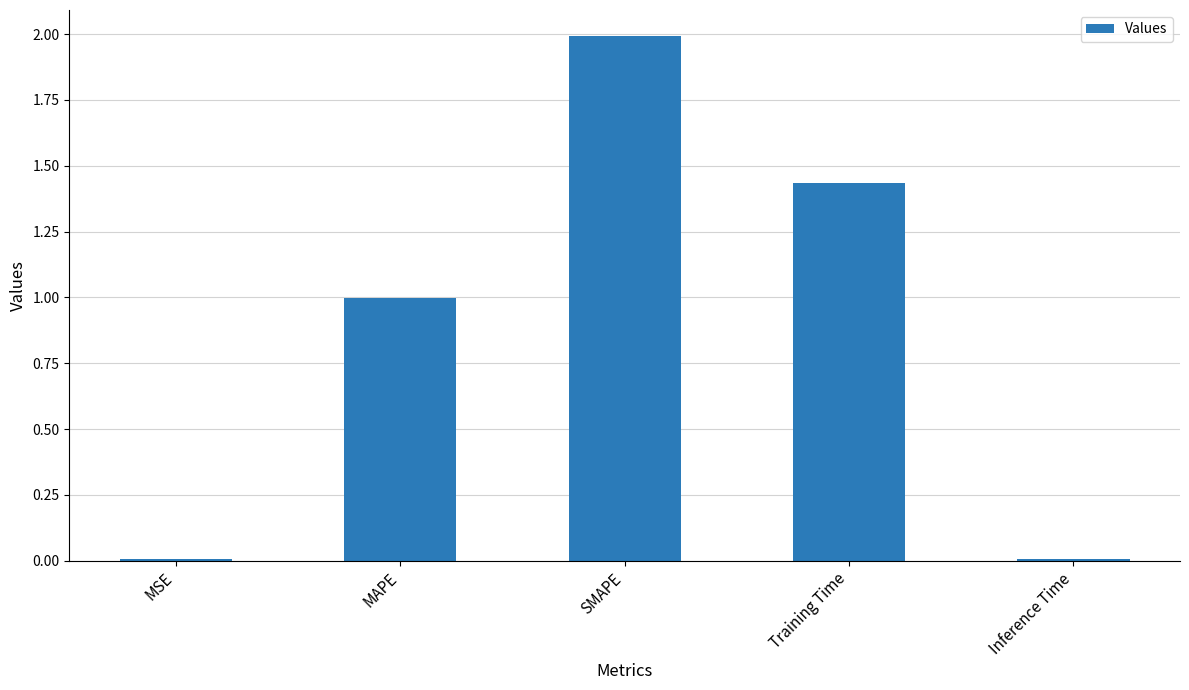

What is the maximum value shown in the chart?

2.0